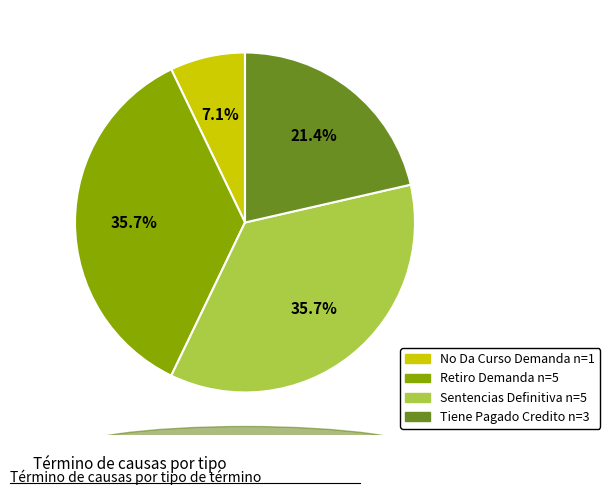

Does Retiro Demanda represent more than half of the total?

No